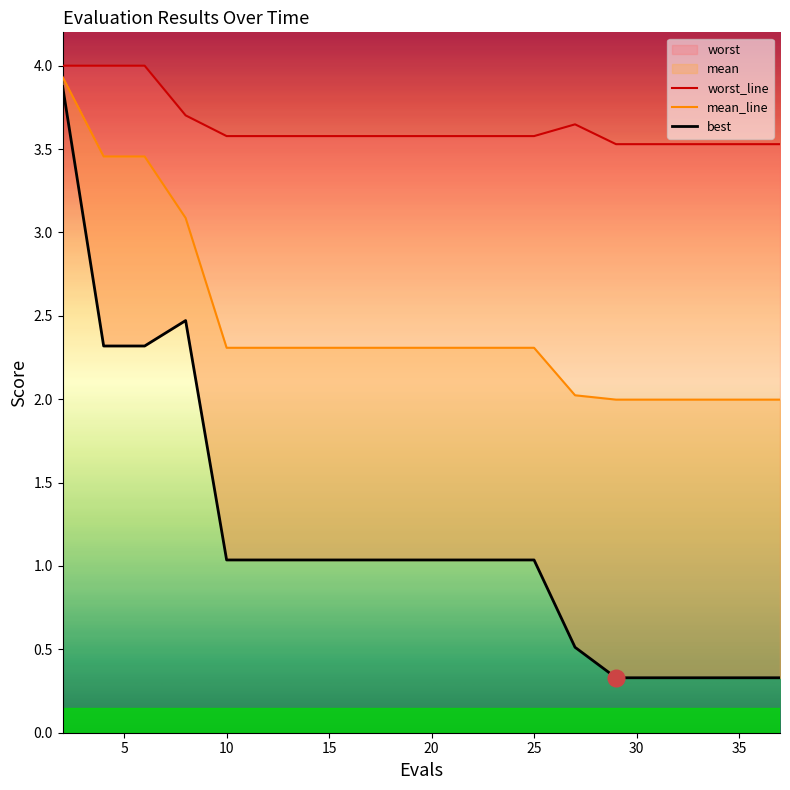

What is the difference between the maximum and second lowest values in the best series?

3.5